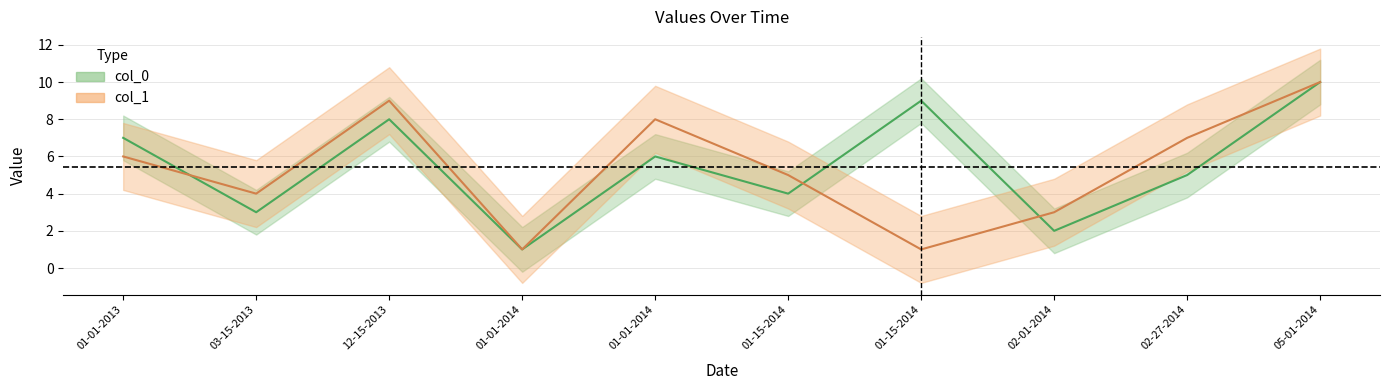

Does the chart display data point markers on the line(s)?

No